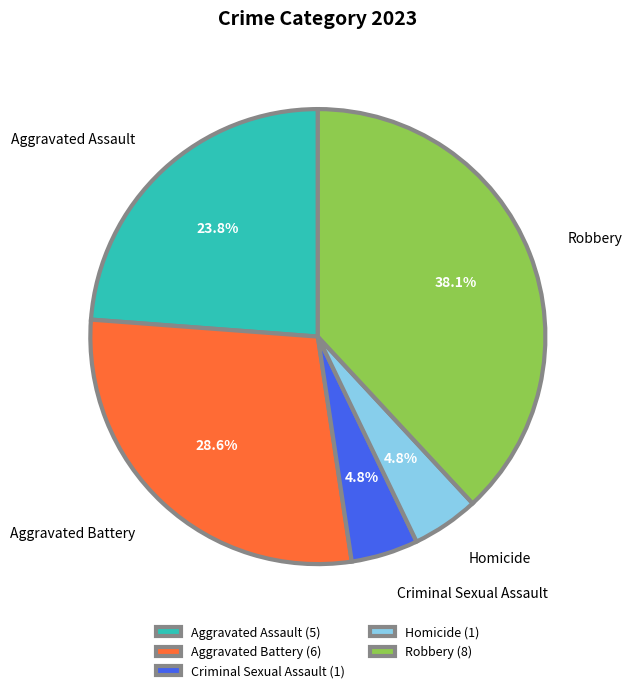

Is it true that Homicide is 11% of the pie?

False